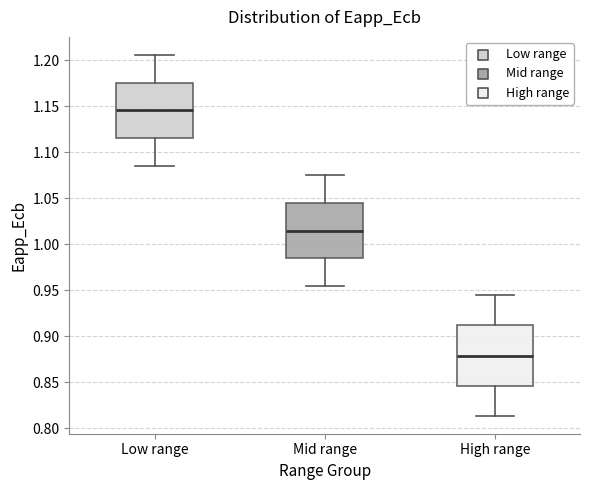

Reading left to right, read every box against the y-axis: the position of its median line, the range the box covers, and the ends of its whiskers. The values are not printed on the chart, so give them approximately, as read against the axis.

Low range: median 1.145, box 1.115 to 1.175, whiskers 1.085 to 1.205
Mid range: median 1.015, box 0.985 to 1.045, whiskers 0.955 to 1.075
High range: median 0.880, box 0.845 to 0.910, whiskers 0.815 to 0.945